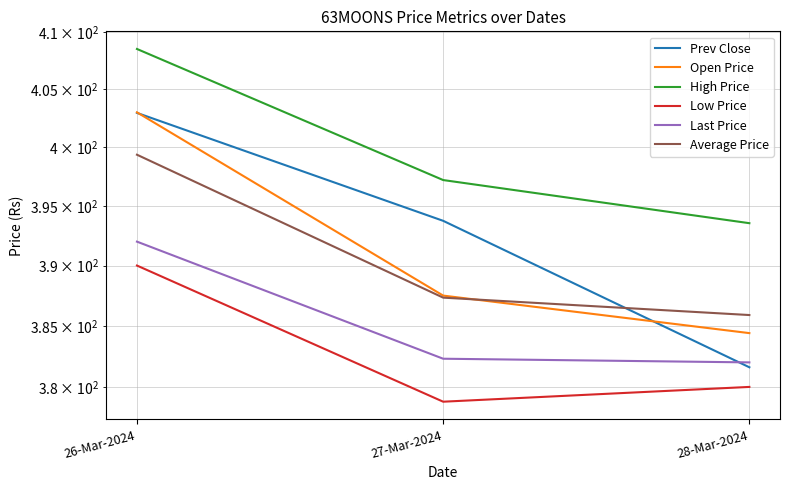

True or false: Open Price has a value of 384.4 at 28-Mar-2024.

True